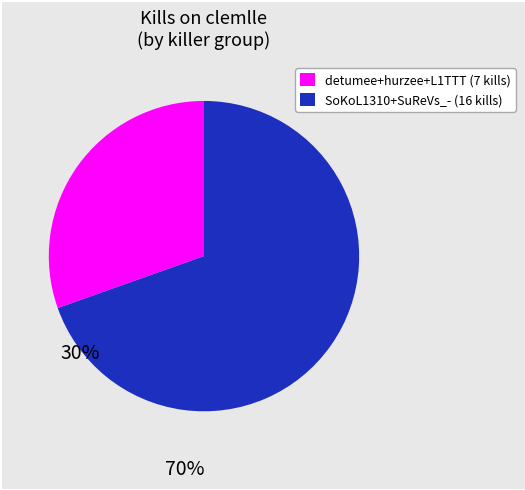

Is there a majority slice in this chart?

Yes